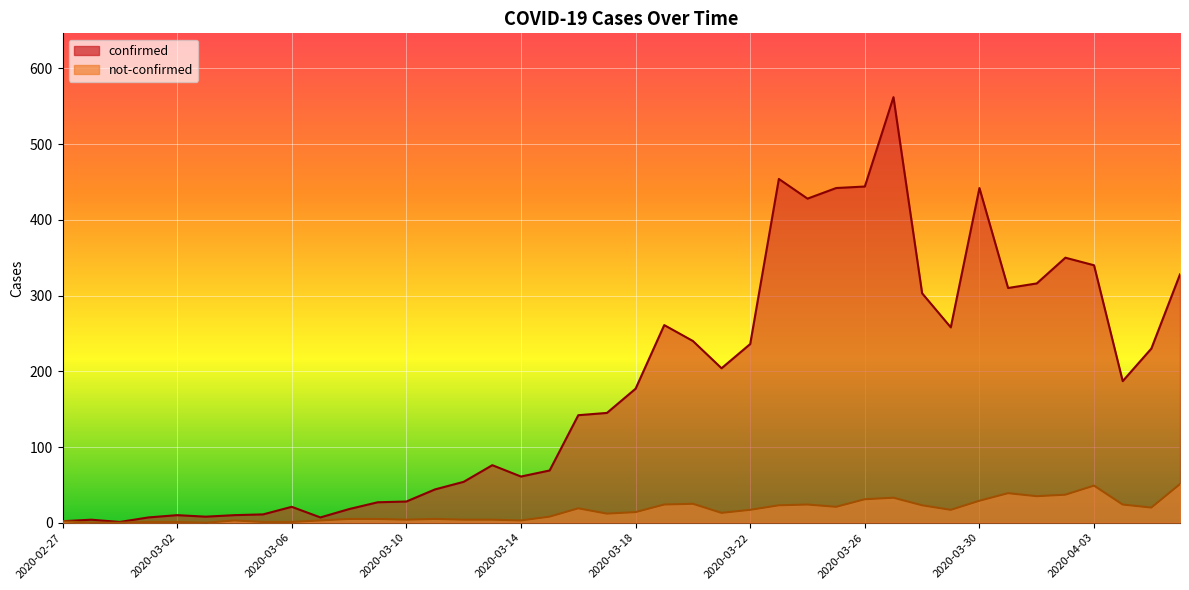

What is the difference between the confirmed values at 2020-02-28 and 2020-03-08?

14